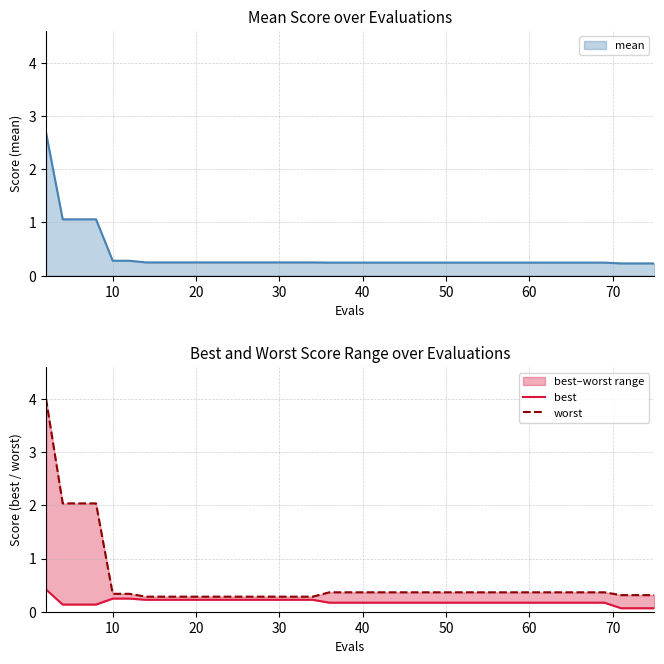

Count the number of categories in the chart.

40